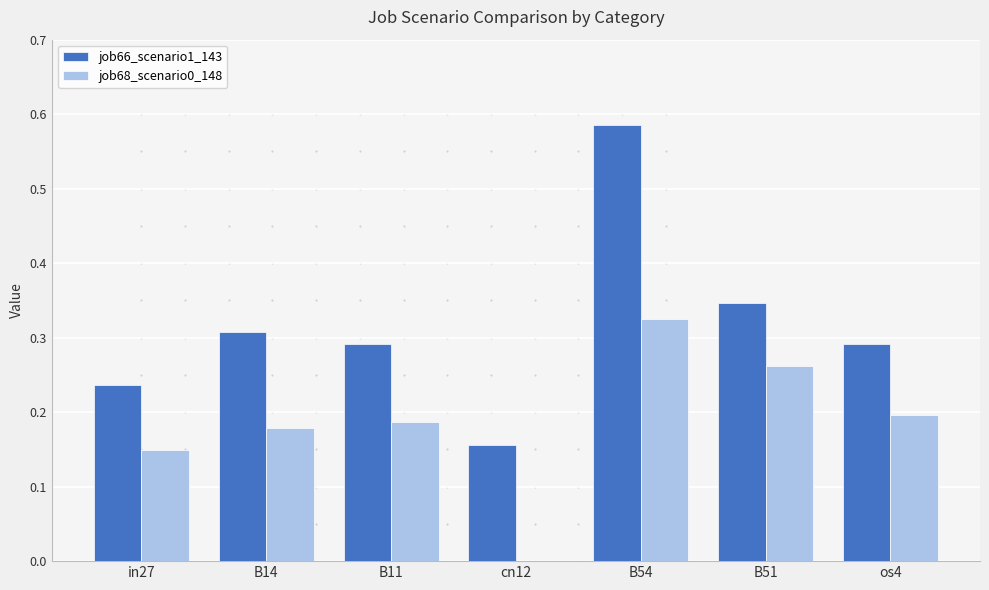

How many values in the job68_scenario0_148 series exceed 0?

6